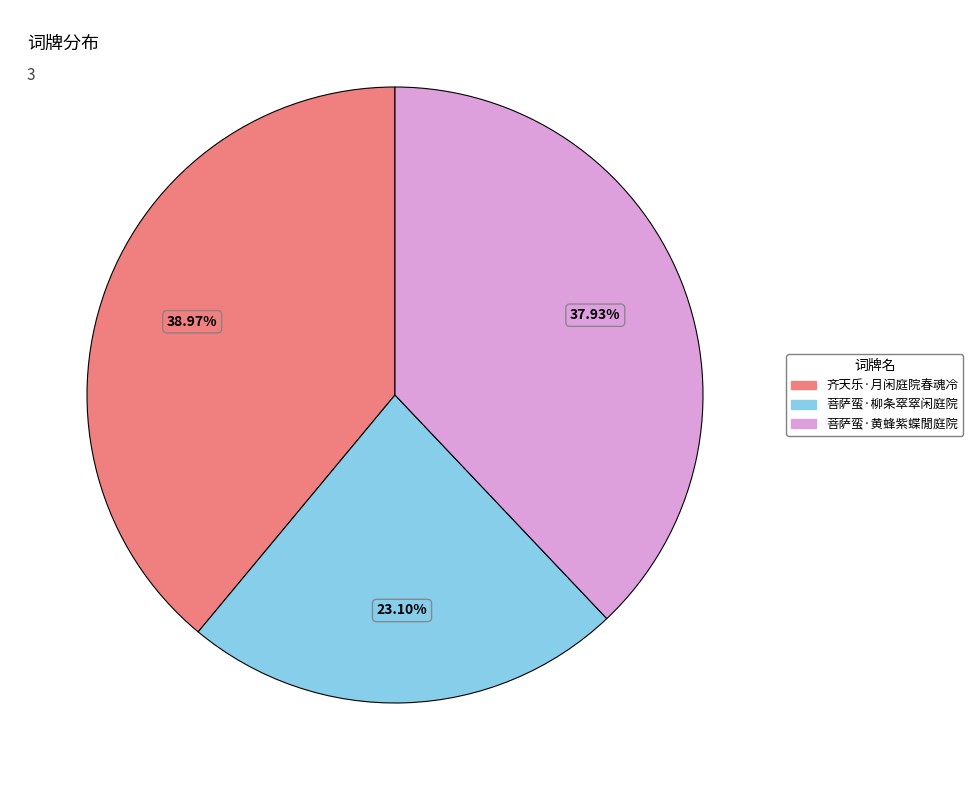

To the nearest percent, what portion does 齐天乐·月闲庭院春魂冷 represent?

39%